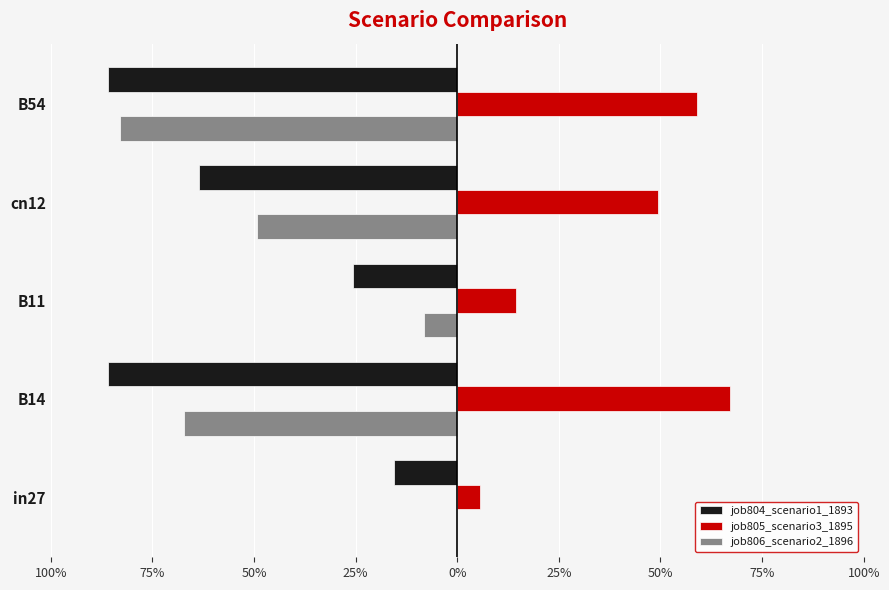

Which series has the widest spread of values?

job806_scenario2_1896